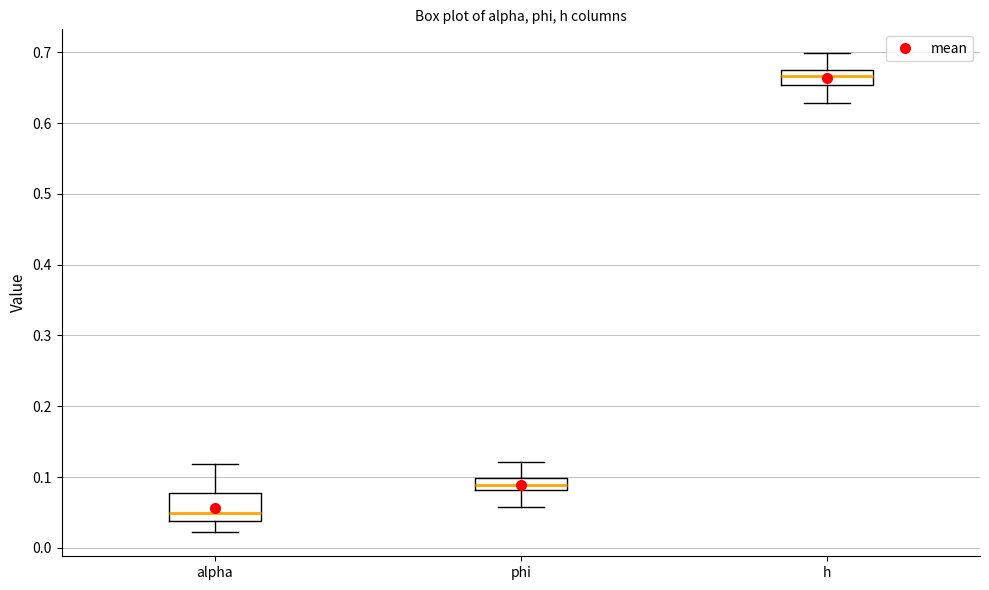

Where is the upper edge of the box for alpha on the y-axis? The values are not printed on the chart, so give them approximately, as read against the axis.

0.08